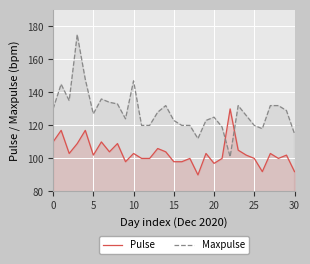

What is the difference between the maximum and minimum values in the Maxpulse series?

74